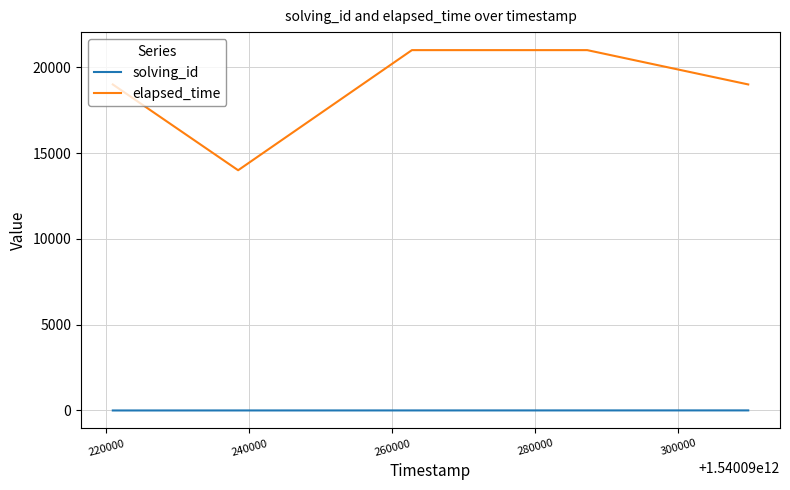

What is the minimum value shown in the chart?

1